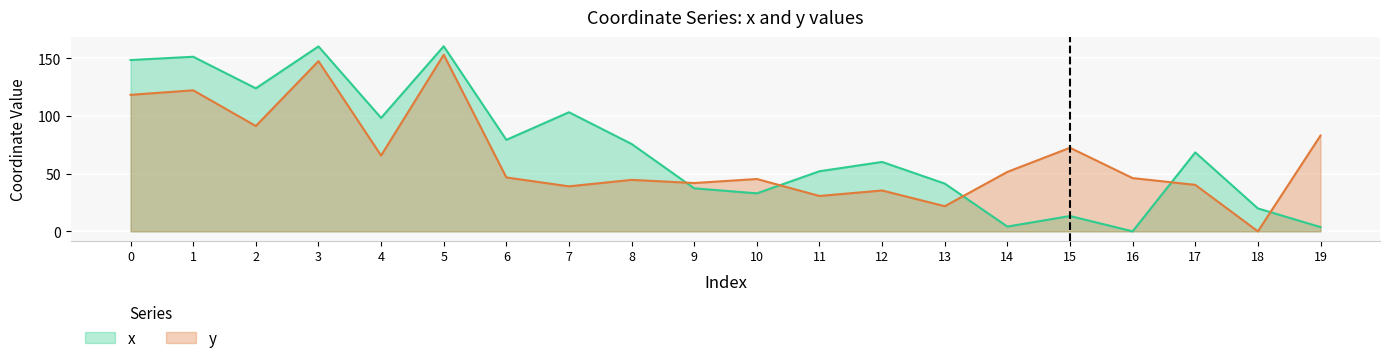

Does the chart display data point markers on the line(s)?

No